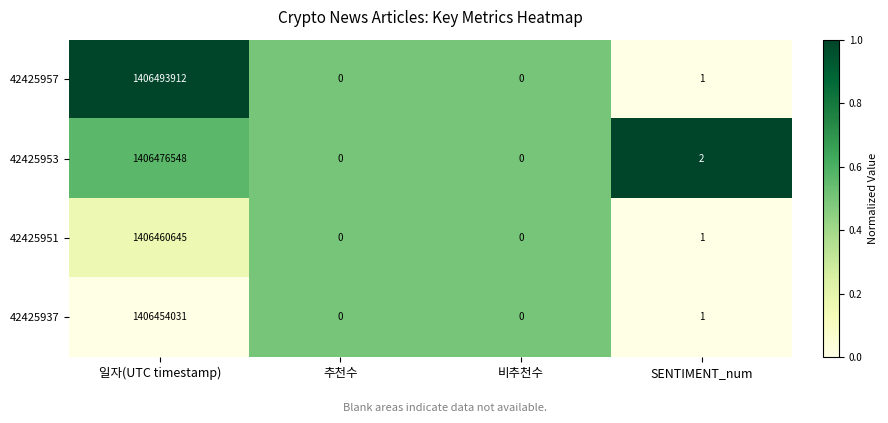

Is it true that 42425937 equals 0 at 추천수?

True